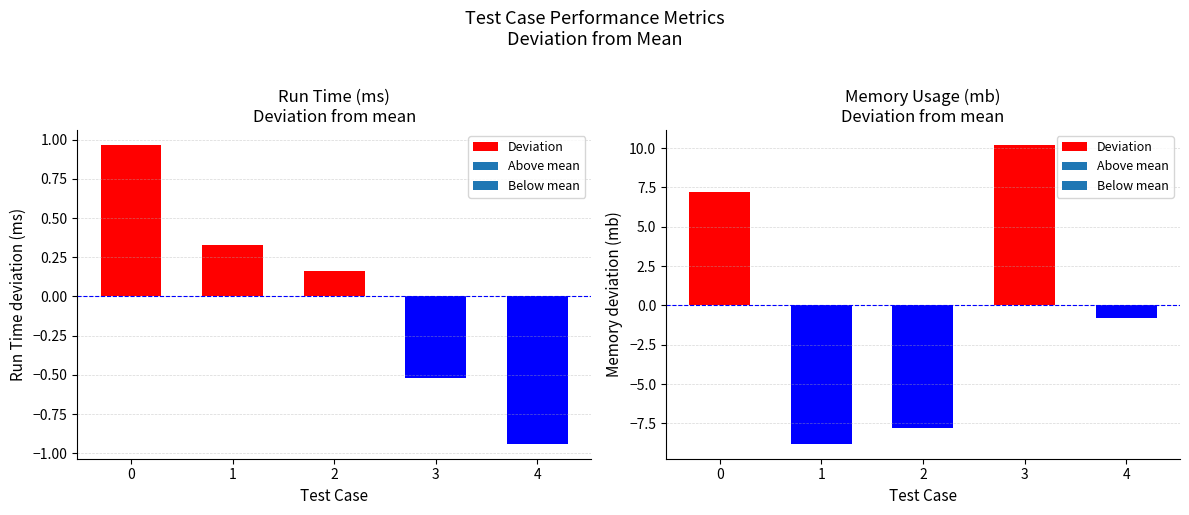

Which category has the highest value across all series?

3